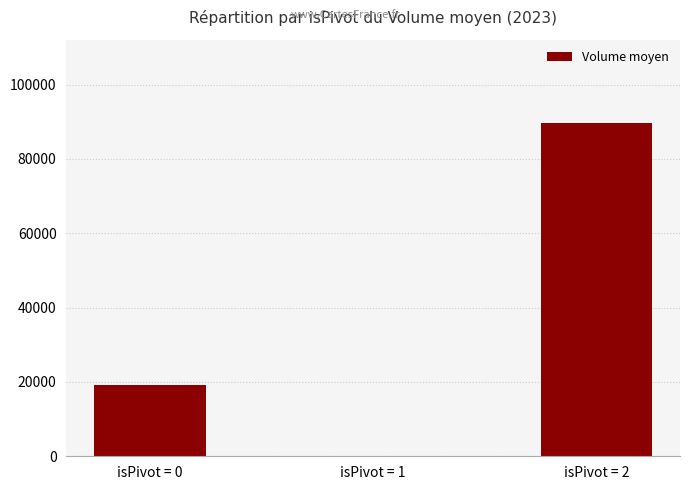

At which category does the chart reach its peak across all series?

isPivot = 2